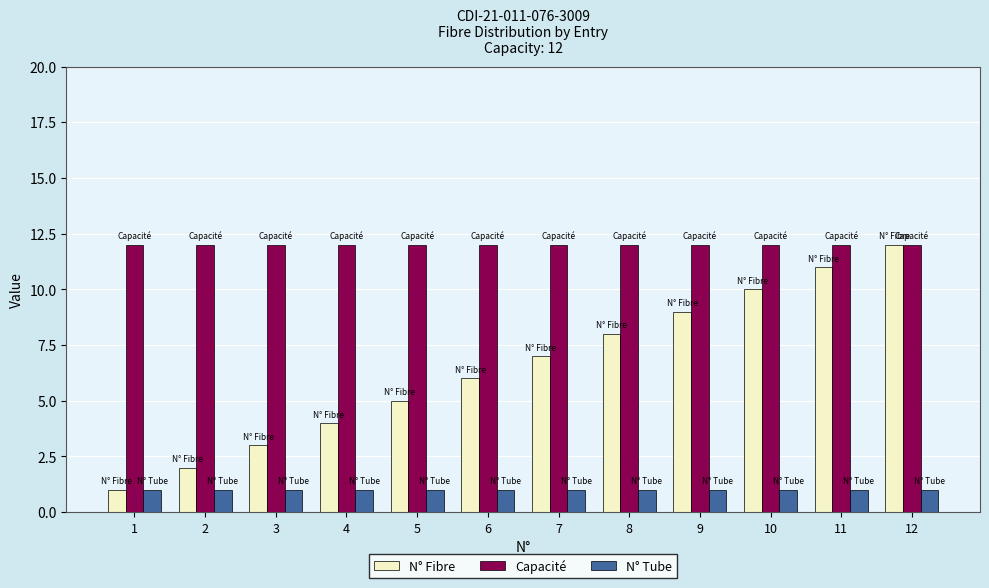

The N° Fibre series shows 6 at 6. True or false?

True